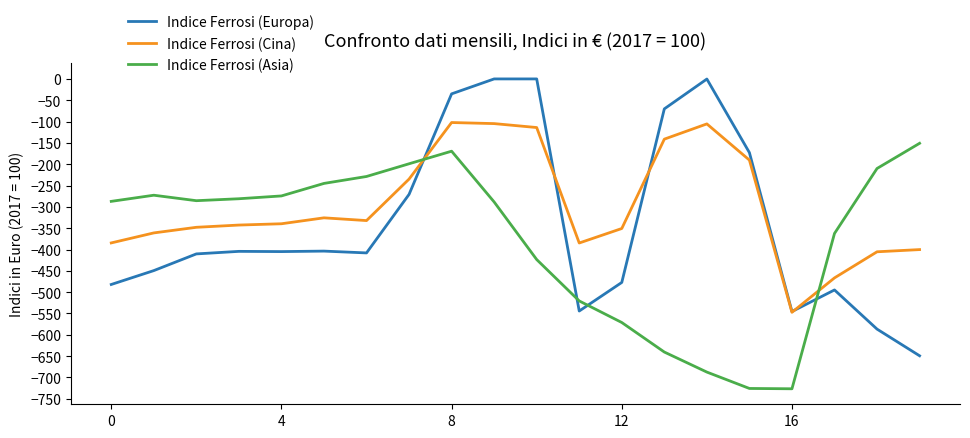

What is the difference between the maximum and minimum values in the Indice Ferrosi (Europa) series?

649.2